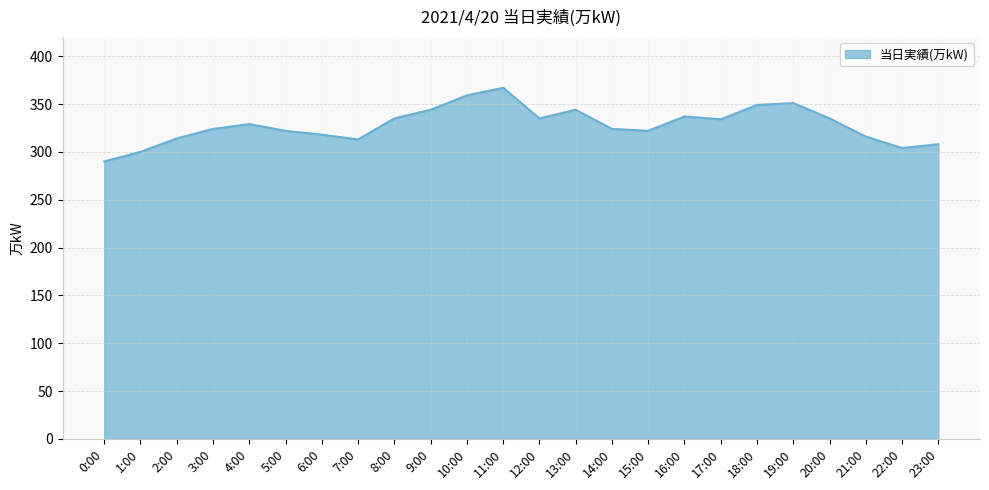

What position from the left is 9:00?

10